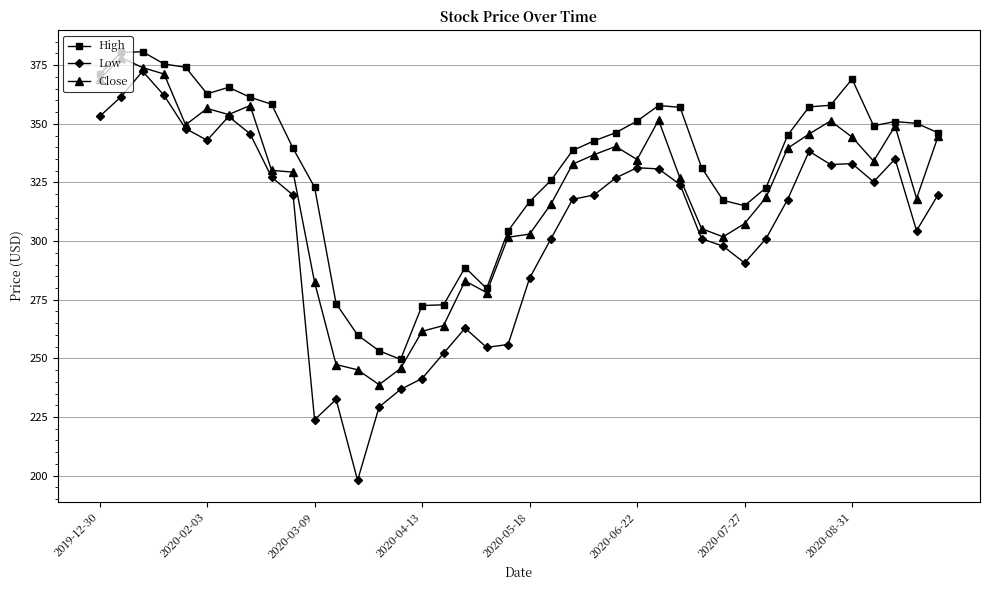

Which series has the largest total across all categories?

High